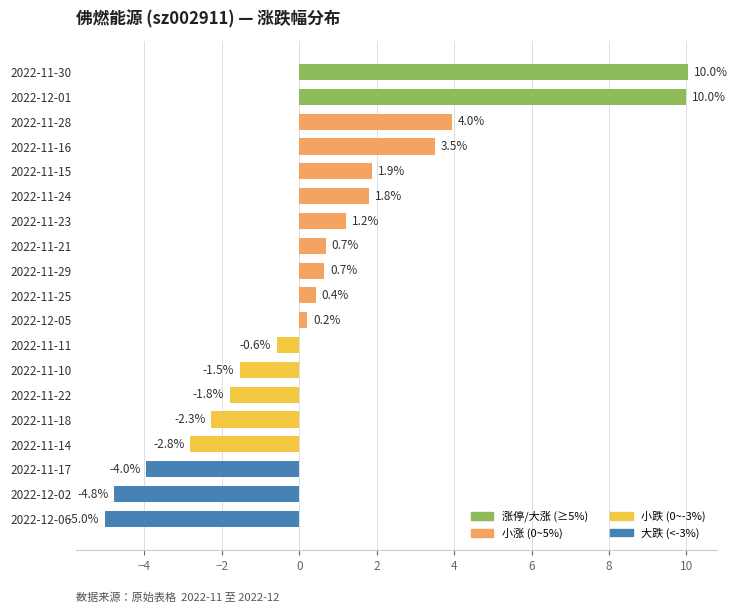

Which has a higher value, 2022-11-10 or 2022-12-02?

2022-11-10